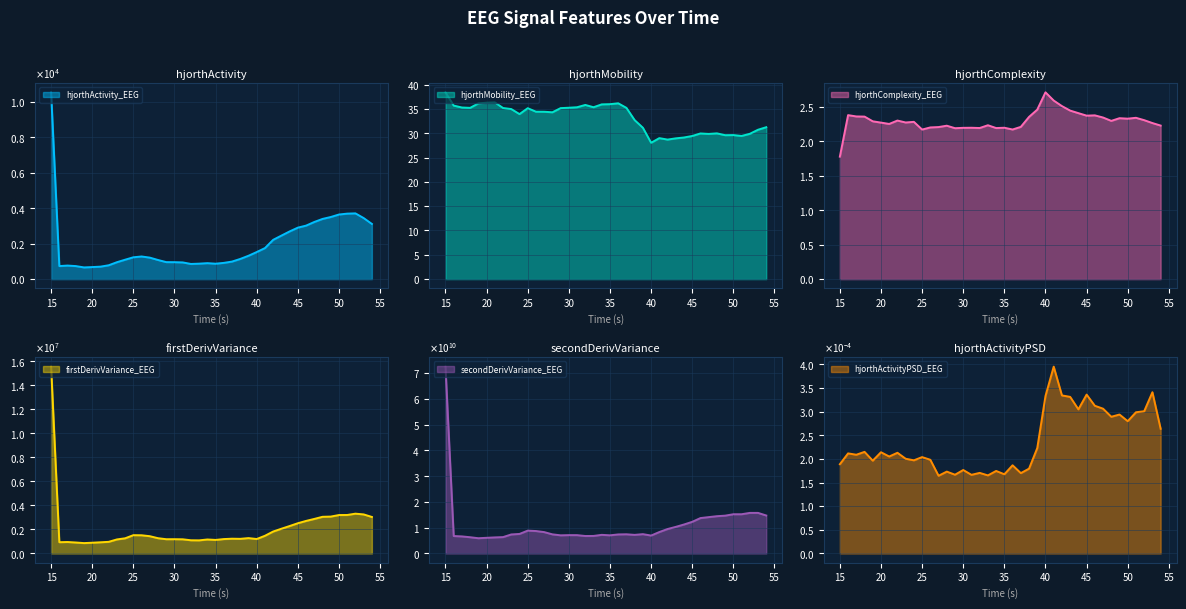

Reading left to right, list all the values displayed in this chart.

hjorthActivity_EEG: 15=10536.2	16=735.7	17=764.6	18=735.2	19=659.8	20=679.1	21=703.4	22=780.8	23=953.7	24=1095.1	25=1231.2	26=1276.9	27=1212.0	28=1078.5	29=958.5	30=955.3	31=942.7	32=855.4	33=872.5	34=900.2	35=870.0	36=915.4	37=990.0	38=1138.4	39=1317.6	40=1527.7	41=1750.0	42=2216.0	43=2454.4	44=2690.0	45=2903.4	46=3017.5	47=3222.8	48=3395.0	49=3502.8	50=3643.9	51=3693.4	52=3708.6	53=3443.8	54=3111.9
hjorthMobility_EEG: 15=38.4	16=35.7	17=35.3	18=35.2	19=36.1	20=36.3	21=36.3	22=35.2	23=35.0	24=33.9	25=35.1	26=34.4	27=34.4	28=34.3	29=35.2	30=35.2	31=35.3	32=35.8	33=35.3	34=35.9	35=36.0	36=36.2	37=35.2	38=32.7	39=31.1	40=28.0	41=29.0	42=28.7	43=28.9	44=29.1	45=29.4	46=30.0	47=29.9	48=30.0	49=29.6	50=29.6	51=29.4	52=29.9	53=30.7	54=31.2
hjorthComplexity_EEG: 15=1.8	16=2.4	17=2.4	18=2.4	19=2.3	20=2.3	21=2.3	22=2.3	23=2.3	24=2.3	25=2.2	26=2.2	27=2.2	28=2.2	29=2.2	30=2.2	31=2.2	32=2.2	33=2.2	34=2.2	35=2.2	36=2.2	37=2.2	38=2.4	39=2.5	40=2.7	41=2.6	42=2.5	43=2.4	44=2.4	45=2.4	46=2.4	47=2.3	48=2.3	49=2.3	50=2.3	51=2.3	52=2.3	53=2.3	54=2.2
firstDerivVariance_EEG: 15=15546347.5	16=936619.0	17=952228.7	18=911726.5	19=861764.8	20=893805.5	21=928956.9	22=966685.3	23=1166082.3	24=1260652.3	25=1520976.4	26=1513384.4	27=1435417.7	28=1269380.8	29=1185047.7	30=1186608.7	31=1177536.2	32=1097234.6	33=1090013.4	34=1162384.5	35=1125933.1	36=1196669.9	37=1227620.0	38=1216503.6	39=1276619.1	40=1201105.4	41=1470807.1	42=1824217.0	43=2056436.8	44=2281492.8	45=2515041.6	46=2707449.7	47=2873058.8	48=3049762.9	49=3067913.4	50=3196537.7	51=3201191.1	52=3310562.0	53=3249262.7	54=3036365.9
secondDerivVariance_EEG: 15=72529233949.2	16=6762236721.1	17=6617668378.9	18=6298063363.3	19=5910956635.3	20=6076289580.3	21=6230050497.2	22=6346128990.0	23=7376200951.5	24=7570178978.4	25=8862915172.2	26=8702918880.1	27=8288383707.9	28=7415467697.0	29=7037035719.0	30=7113478863.5	31=7106030971.7	32=6776269721.0	33=6799564944.4	34=7222192719.9	35=7040714641.0	36=7384269350.8	37=7441008656.7	38=7212315799.0	39=7492785819.4	40=6949203311.6	41=8311532259.8	42=9479183899.0	43=10319899858.4	44=11241241142.9	45=12276111745.5	46=13739323586.8	47=14104181980.7	48=14465670314.6	49=14673951092.8	50=15223499785.5	51=15225797115.7	52=15746595780.3	53=15746404918.2	54=14731320731.2
hjorthActivityPSD_EEG: 15=0.0	16=0.0	17=0.0	18=0.0	19=0.0	20=0.0	21=0.0	22=0.0	23=0.0	24=0.0	25=0.0	26=0.0	27=0.0	28=0.0	29=0.0	30=0.0	31=0.0	32=0.0	33=0.0	34=0.0	35=0.0	36=0.0	37=0.0	38=0.0	39=0.0	40=0.0	41=0.0	42=0.0	43=0.0	44=0.0	45=0.0	46=0.0	47=0.0	48=0.0	49=0.0	50=0.0	51=0.0	52=0.0	53=0.0	54=0.0